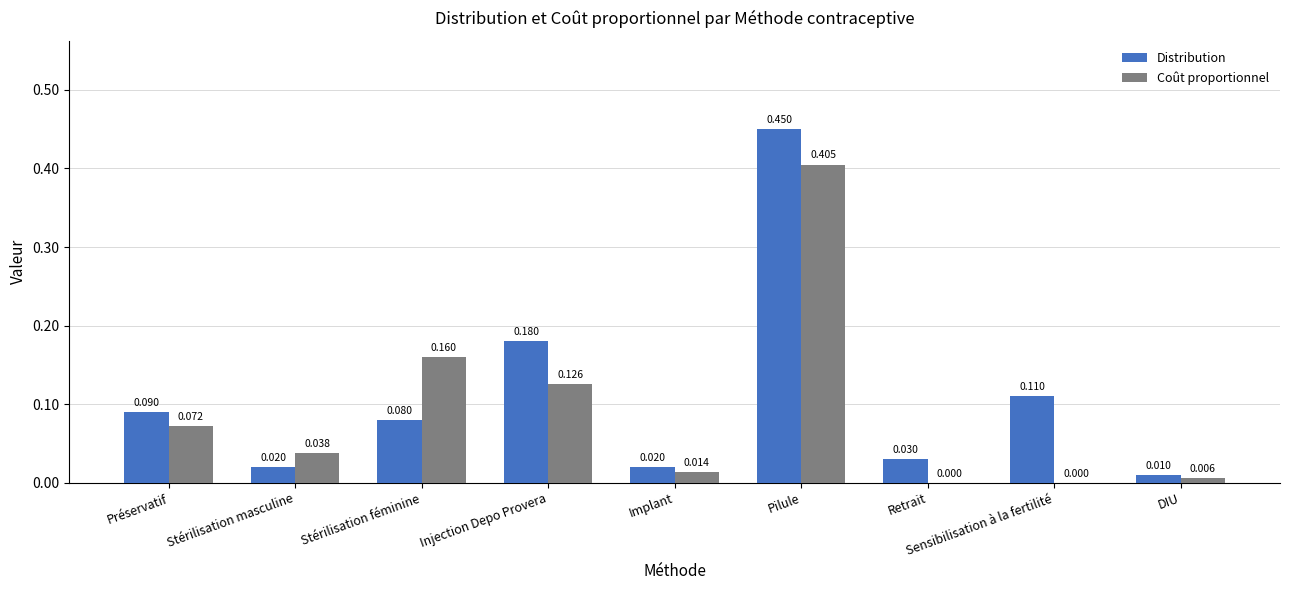

Where is Distribution nearest to the value 0?

DIU